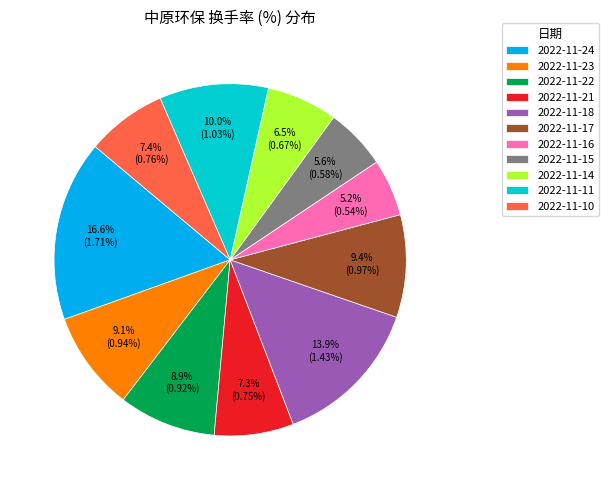

True or false: 2022-11-11 accounts for 10% of the total.

True